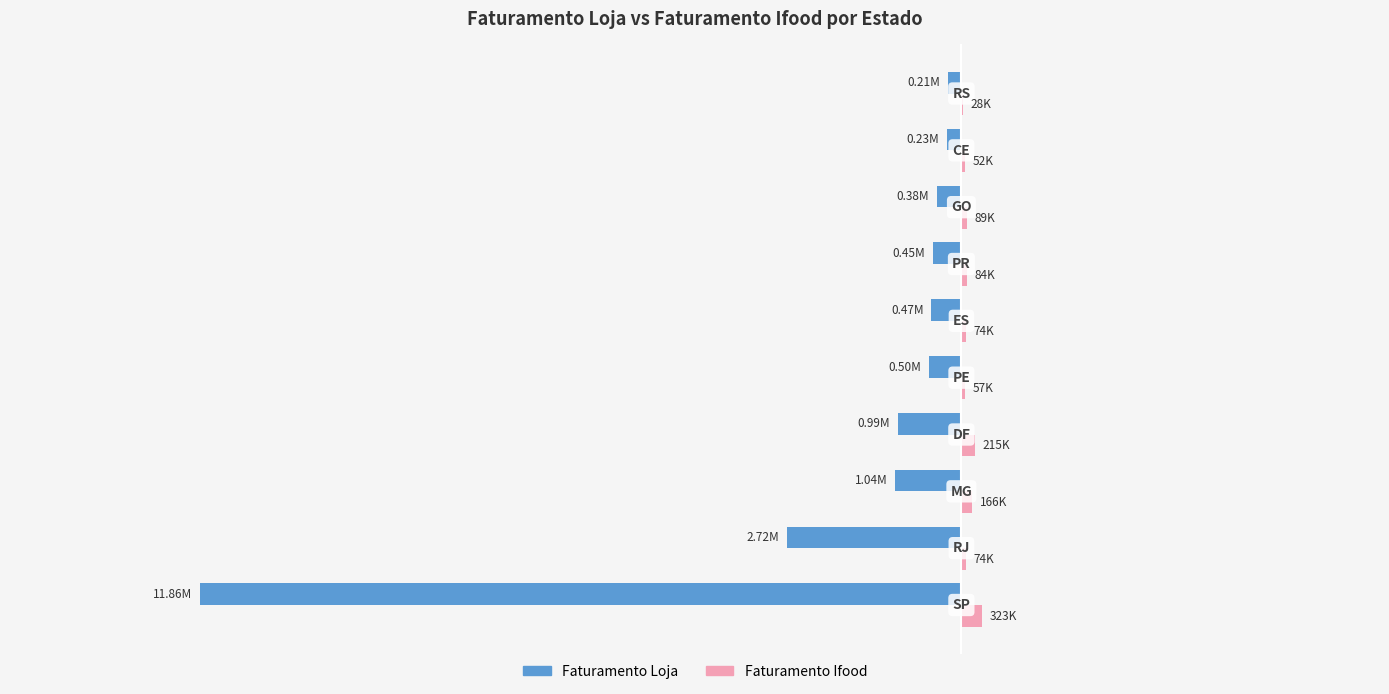

What are all the series names shown in the legend?

Faturamento Loja, Faturamento Ifood